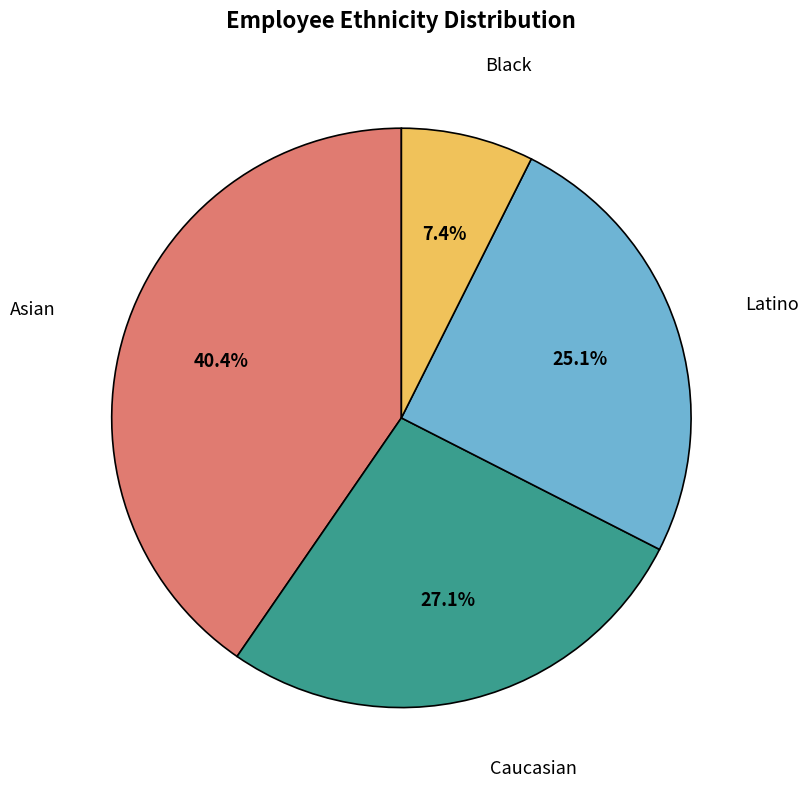

Is Asian the majority of the pie?

No